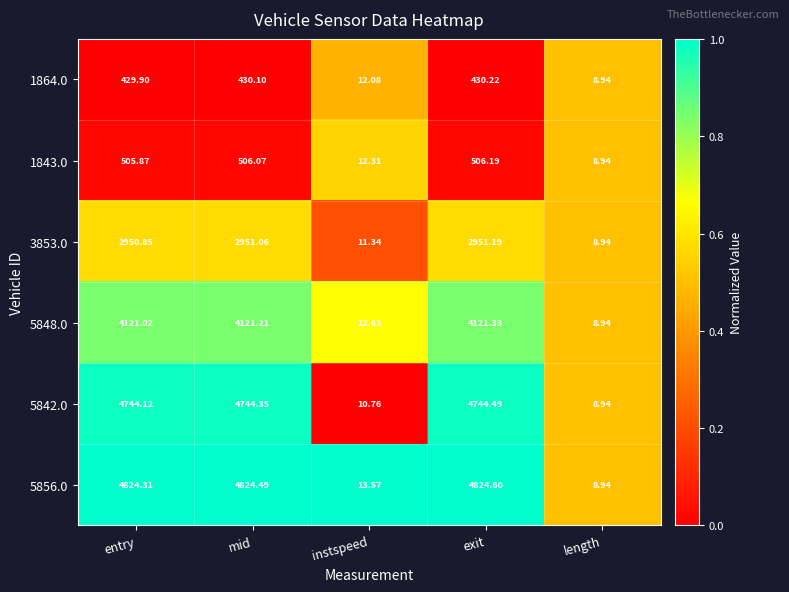

At which label does 5848.0 first exceed 4121?

entry